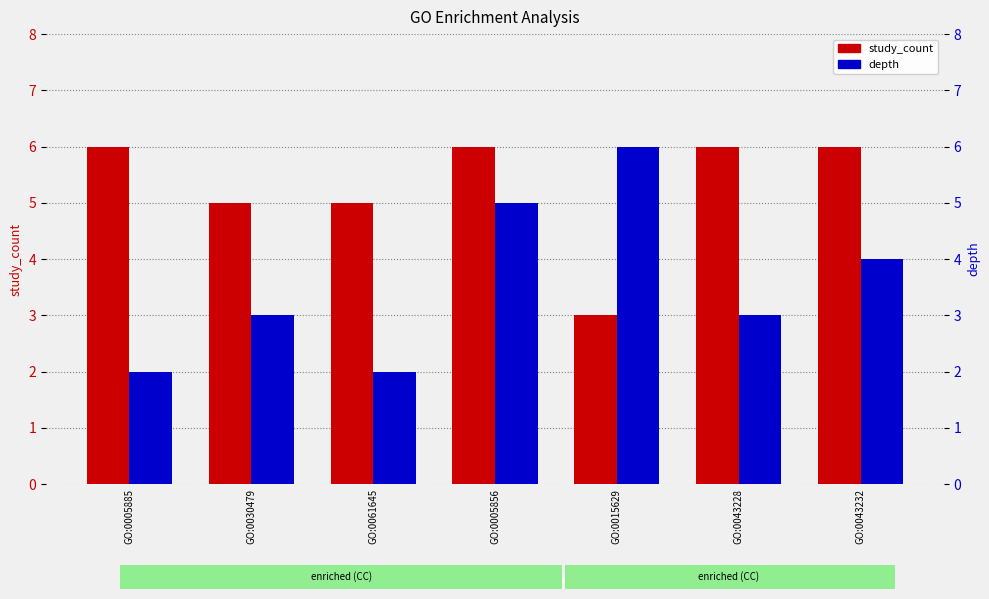

What is the lowest value of the study_count series?

3